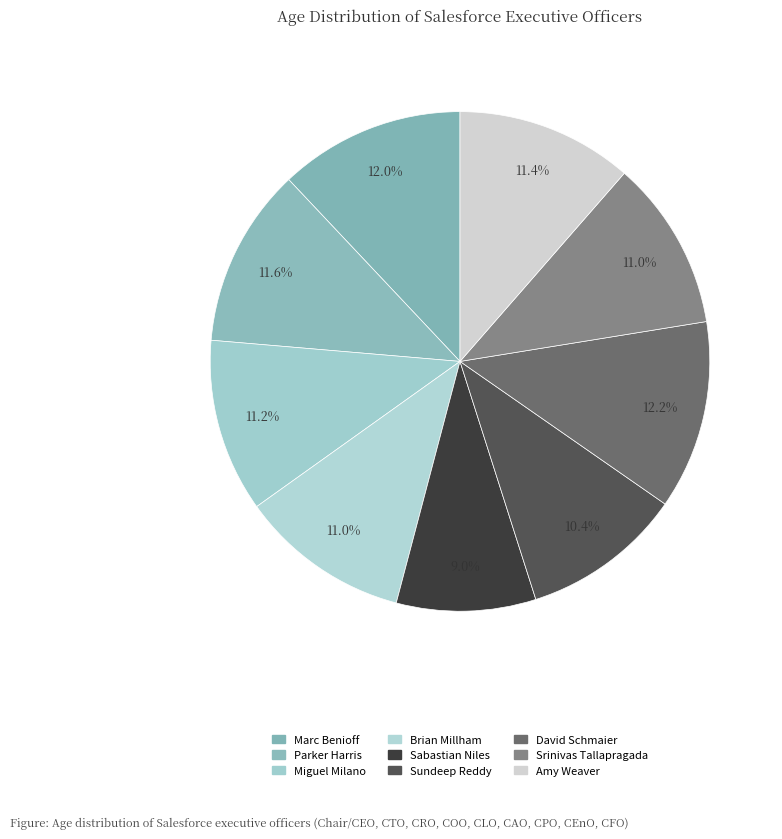

Count the number of slices in the pie.

9